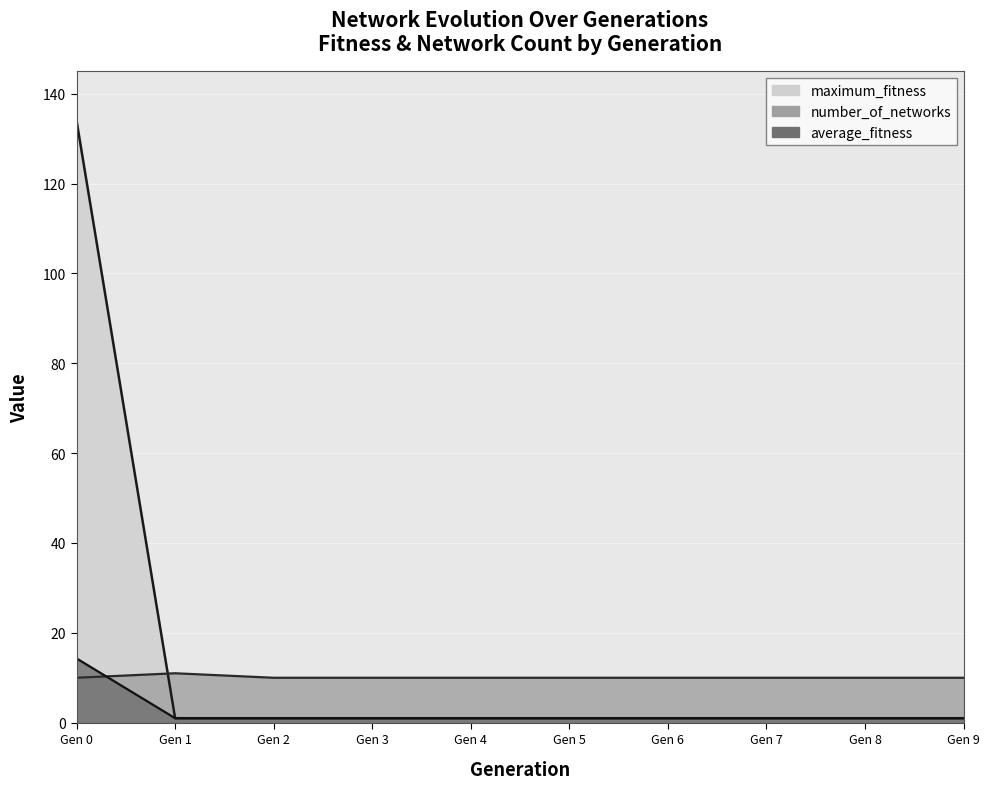

Is it true that average_fitness equals 1.5 at Gen 7?

False